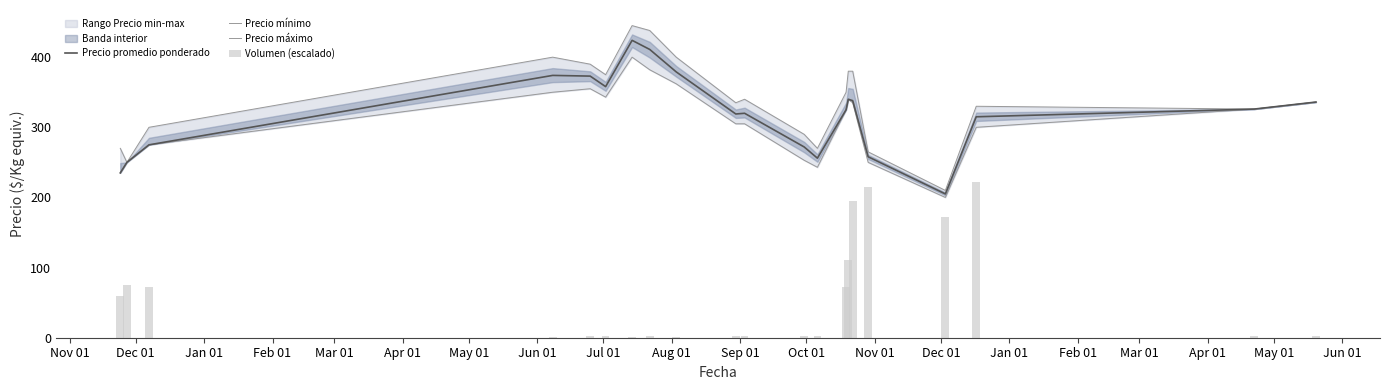

Which series has the largest total across all categories?

Precio máximo